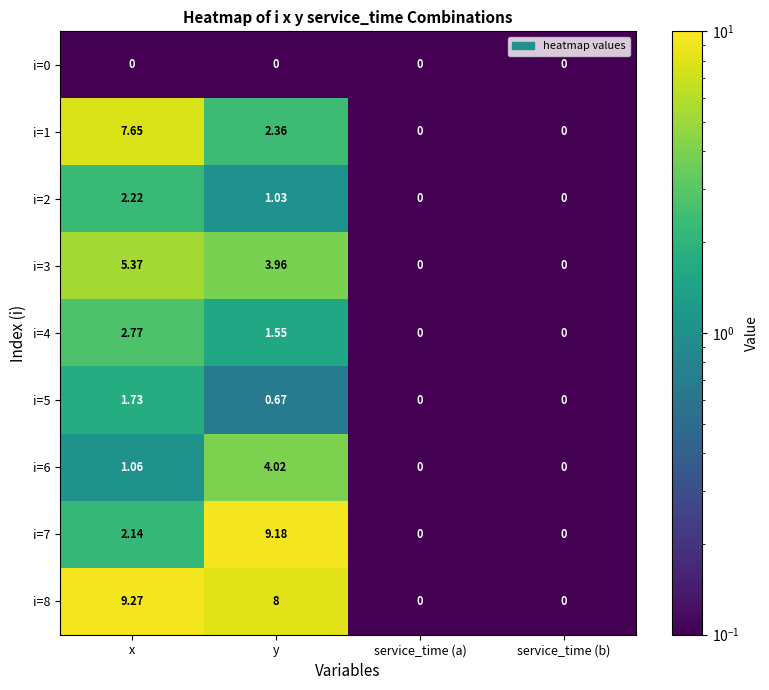

Count the number of data series in this chart.

9